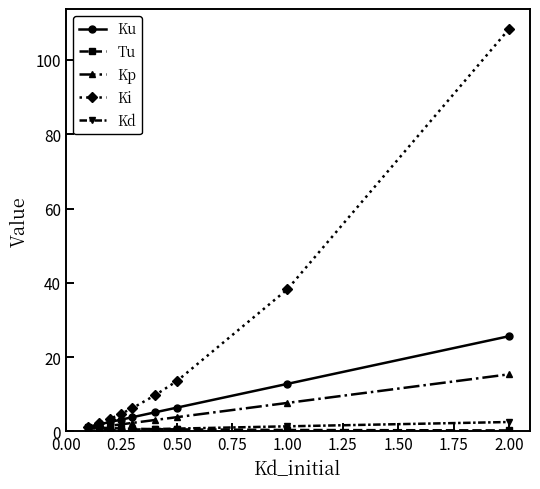

What are all the series names shown in the legend?

Ku, Tu, Kp, Ki, Kd